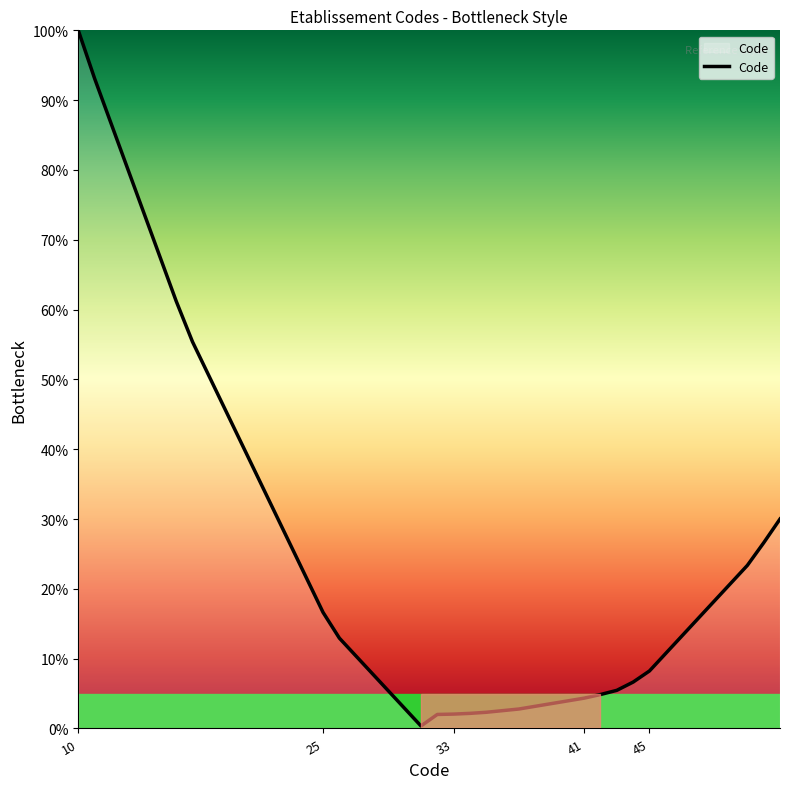

What is the difference between the maximum and minimum values?

99.6